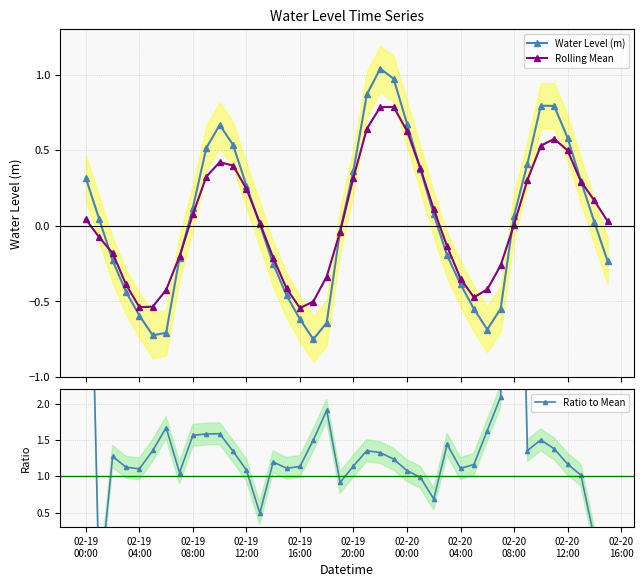

How many times do Rolling Mean and Water Level (m) cross each other?

7